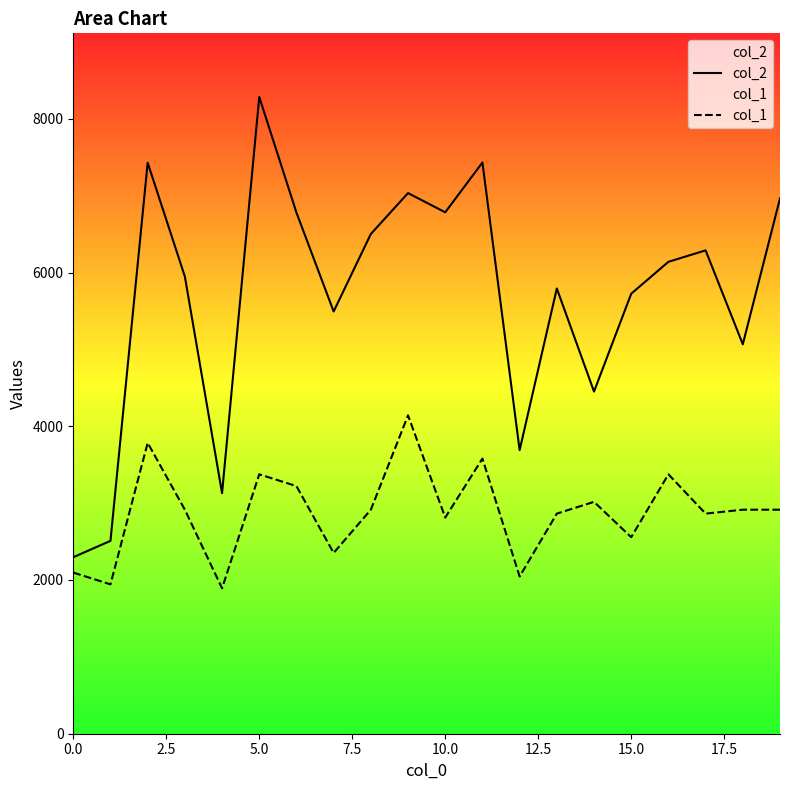

Rank the series by their average value, from lowest to highest.

col_1, col_2